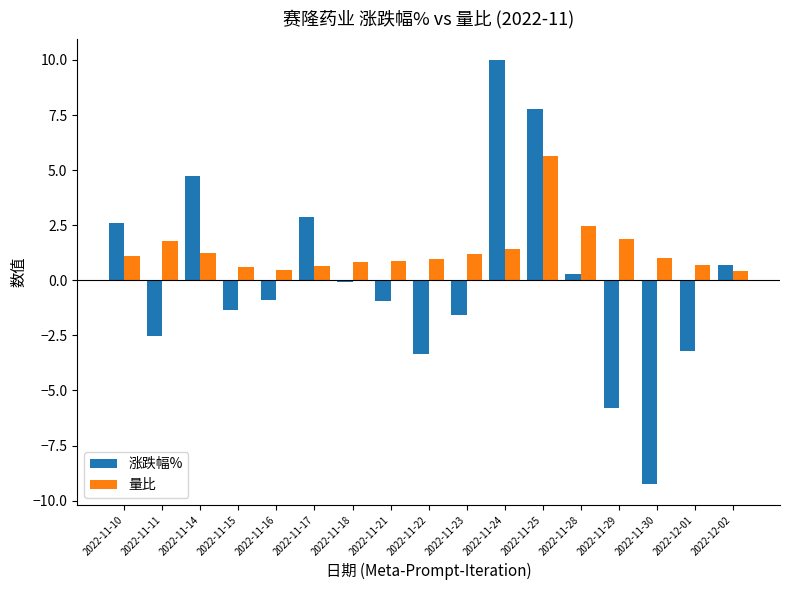

Which series has the largest total across all categories?

量比